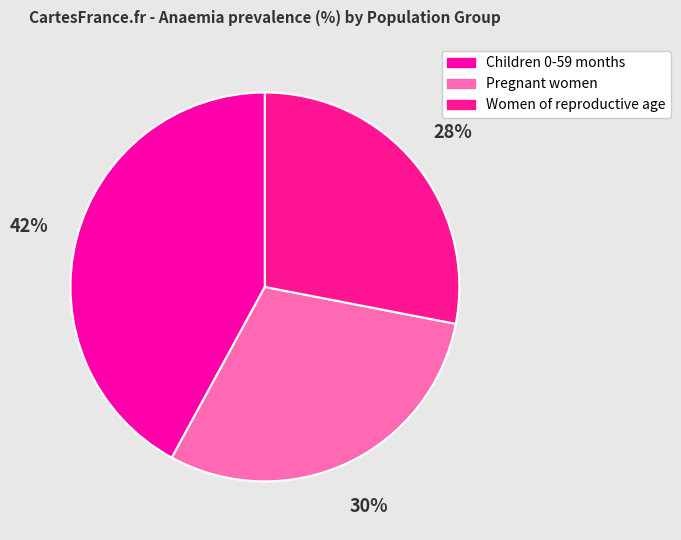

To the nearest percent, what percentage of the pie is Children 0-59 months?

42%